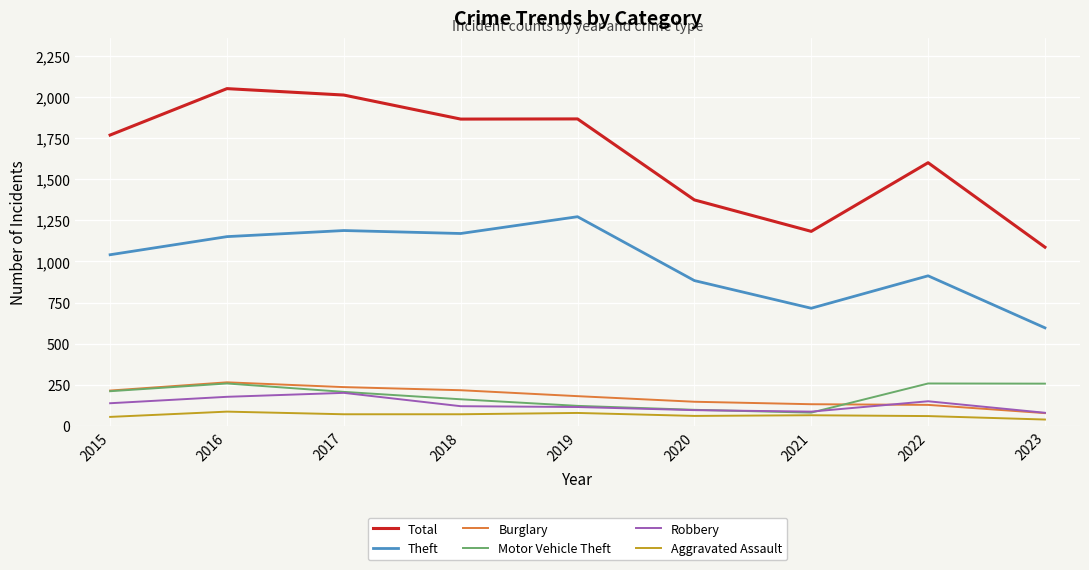

What is the total value across all series at 2022?

3113